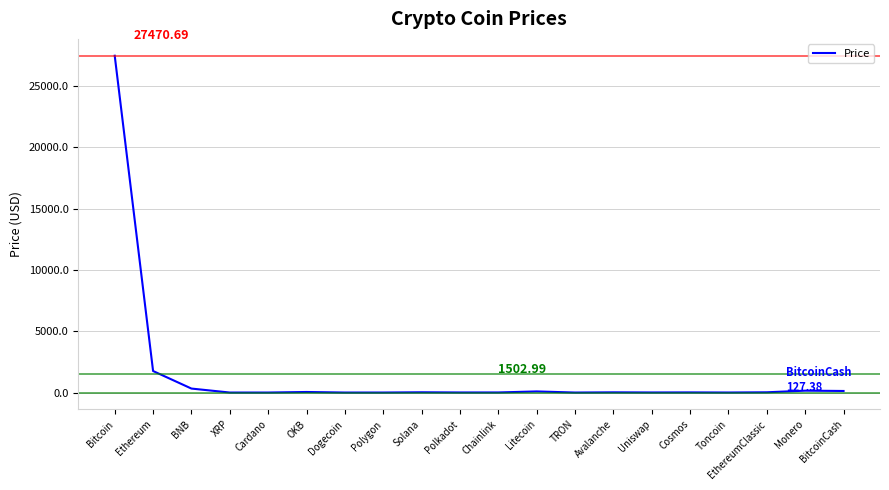

Which label corresponds to the largest value in the chart?

Bitcoin